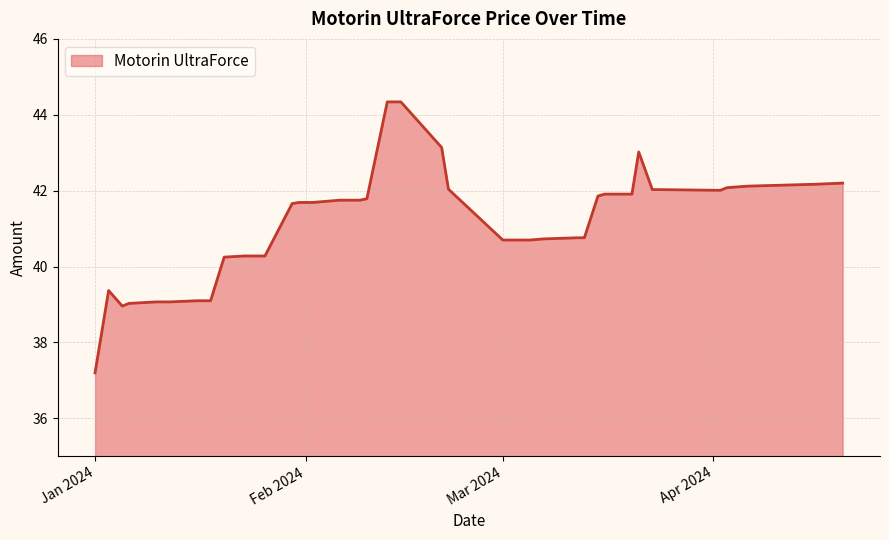

What is the difference between the maximum and minimum values?

7.1